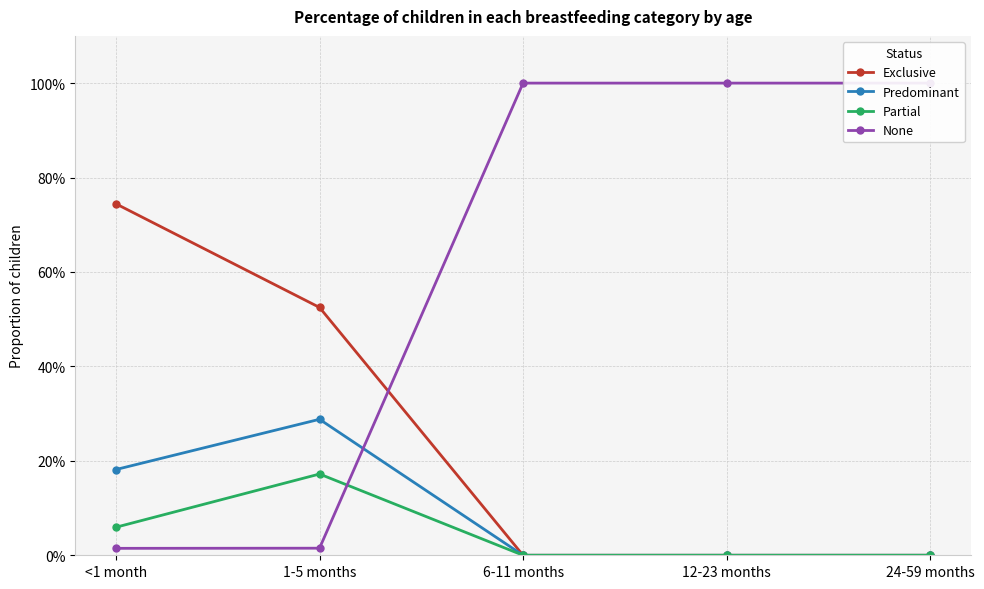

Which has a higher value, 6-11 months or 24-59 months?

6-11 months